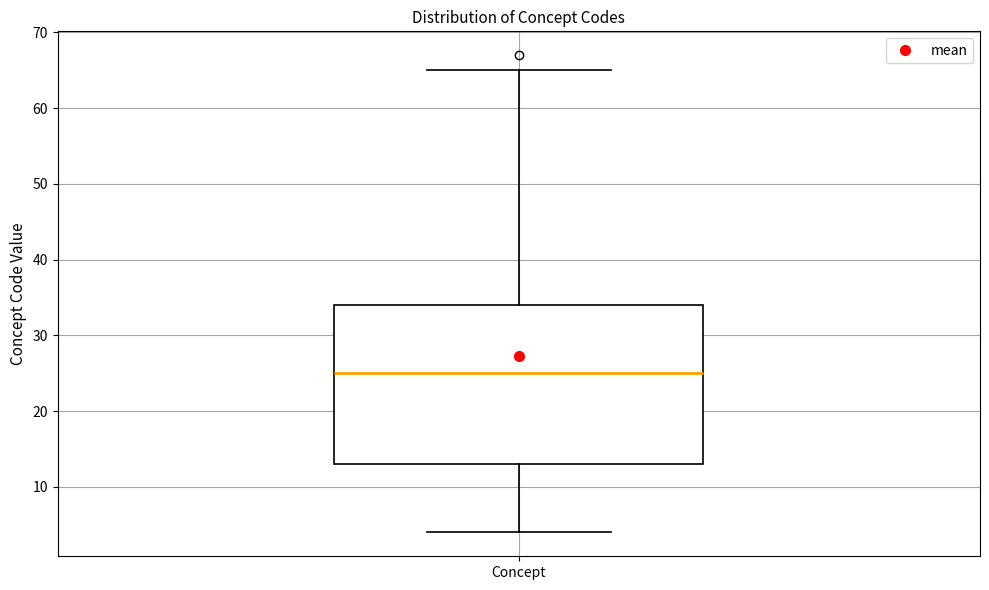

Transcribe this box plot: give where the median line is, the range the box spans, and where the two whiskers end, as read against the y-axis. The values are not printed on the chart, so give them approximately, as read against the axis.

median 25, box 13 to 34, whiskers 4 to 65